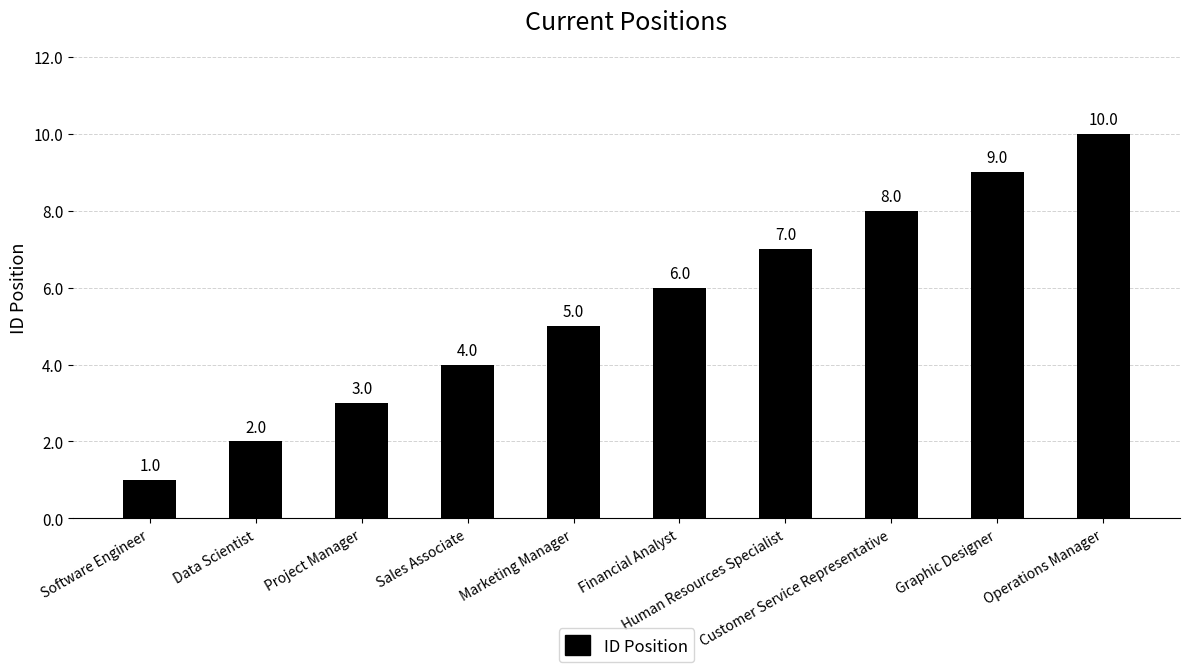

Between Customer Service Representative and Graphic Designer, which is larger?

Graphic Designer